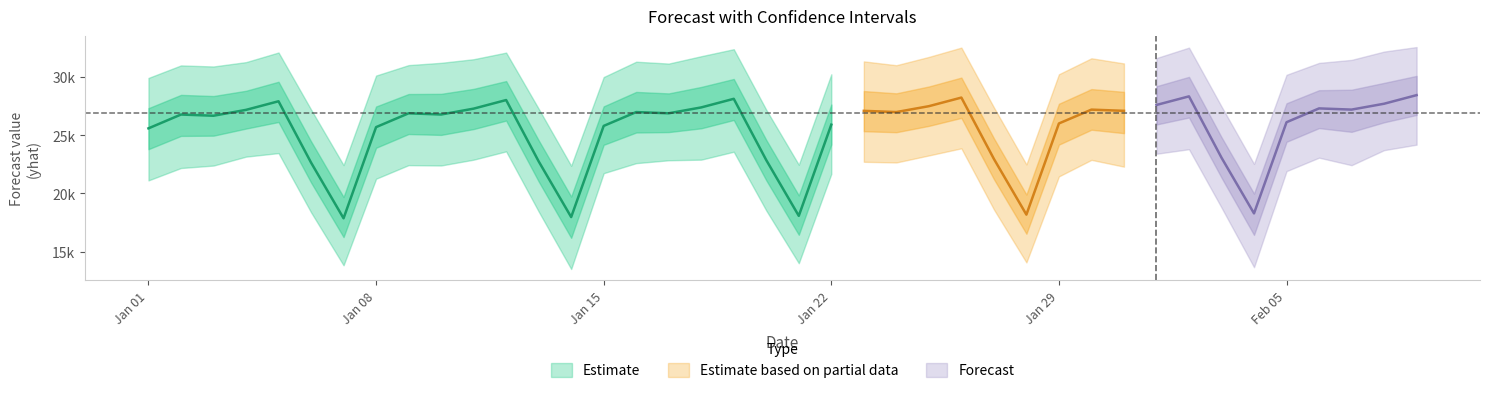

Reading right to left, extract all data points from this chart.

yhat: 39=28436.0	38=27697.2	37=27193.4	36=27297.0	35=26110.0	34=18281.6	33=23065.8	32=28330.7	31=27591.9	30=27088.1	29=27191.7	28=26004.7	27=18176.3	26=22960.5	25=28225.5	24=27486.6	23=26982.8	22=27086.5	21=25899.4	20=18071.1	19=22855.2	18=28120.2	17=27381.3	16=26877.5	15=26981.2	14=25794.1	13=17965.8	12=22749.9	11=28014.9	10=27276.1	9=26772.3	8=26875.9	7=25688.8	6=17860.5	5=22644.7	4=27909.6	3=27170.8	yhat_upper=26667.0	yhat_lower=26770.6	yhat=25583.6
yhat_lower: 39=24181.9	38=23711.3	37=22420.1	36=23066.3	35=21909.0	34=13658.5	33=18783.3	32=23792.9	31=23401.2	30=22293.9	29=22876.5	28=21457.0	27=14069.2	26=18623.3	25=23867.7	24=23256.3	23=22654.3	22=22712.1	21=21672.5	20=14004.3	19=18528.8	18=23576.0	17=22895.8	16=22843.0	15=22594.9	14=21734.0	13=13507.3	12=18445.0	11=23606.6	10=22893.3	9=22393.7	8=22425.1	7=21257.2	6=13823.3	5=18376.8	4=23459.3	3=23153.5	yhat_upper=22387.6	yhat_lower=22177.3	yhat=21113.2
yhat_upper: 39=32564.9	38=32176.1	37=31463.1	36=31203.2	35=30181.0	34=22532.8	33=27463.9	32=32516.5	31=31620.1	30=31158.2	29=31600.6	28=30230.3	27=22486.2	26=27384.5	25=32517.6	24=31717.1	23=31004.9	22=31334.0	21=30225.8	20=22458.4	19=27177.8	18=32380.4	17=31778.3	16=31145.7	15=31306.2	14=29989.8	13=22370.7	12=27267.3	11=32088.1	10=31520.4	9=31209.9	8=31013.1	7=30115.9	6=22428.6	5=27201.3	4=32097.0	3=31270.6	yhat_upper=30896.7	yhat_lower=30988.4	yhat=29912.2